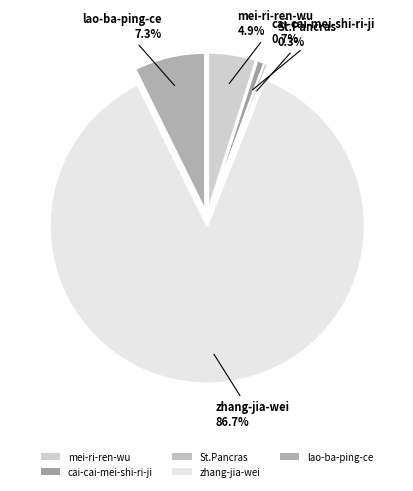

What portion of the pie excludes lao-ba-ping-ce?

92.7%